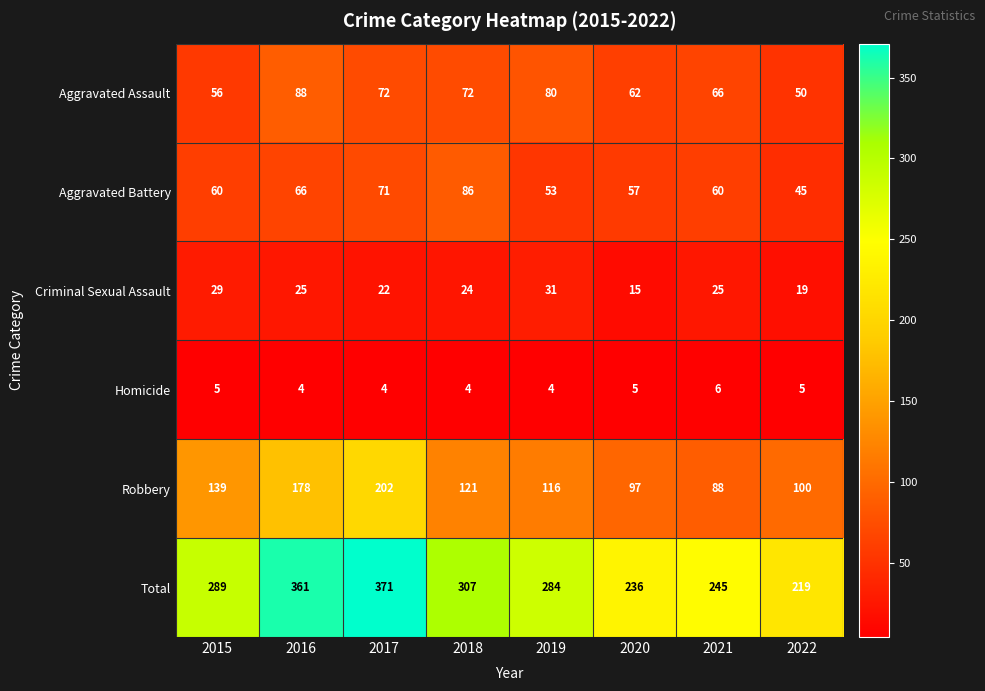

Which series has the largest total across all categories?

Total